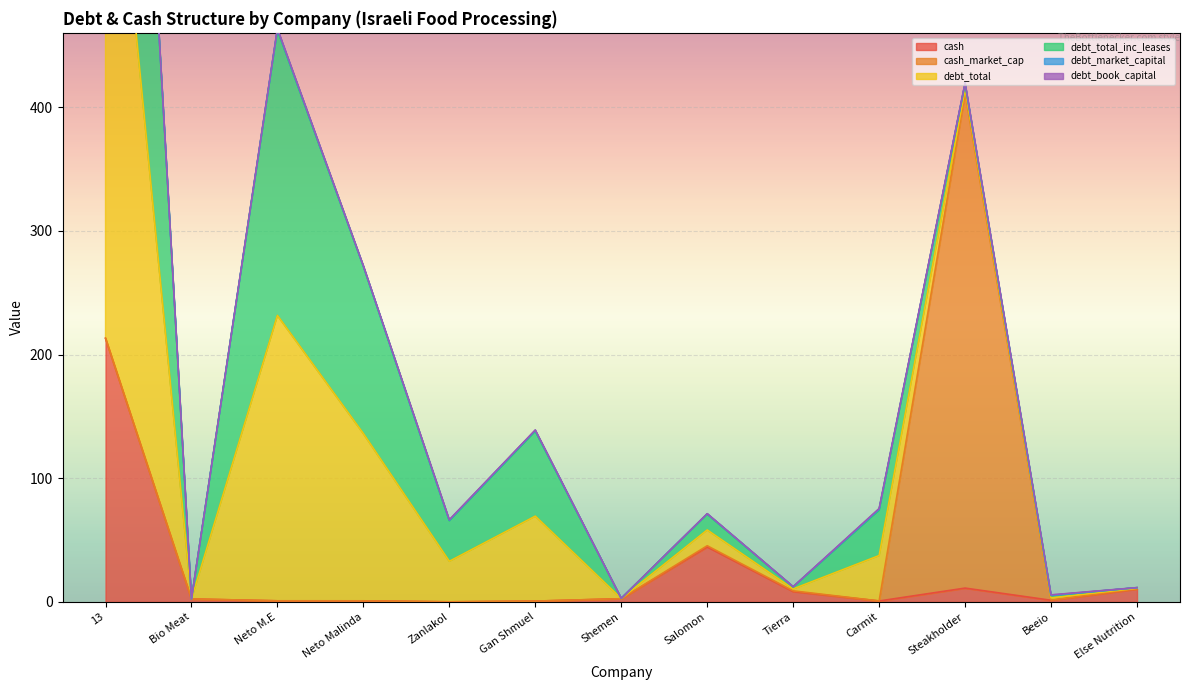

What is the label of the 4th point from the right?

Carmit